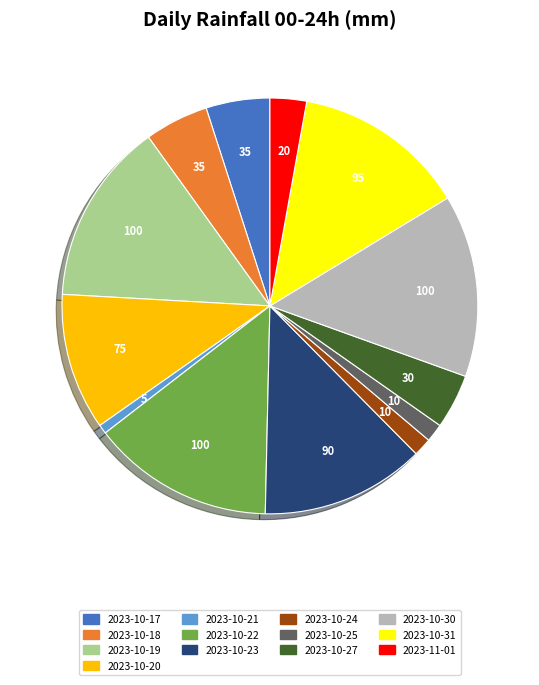

Does any single category account for the majority?

No